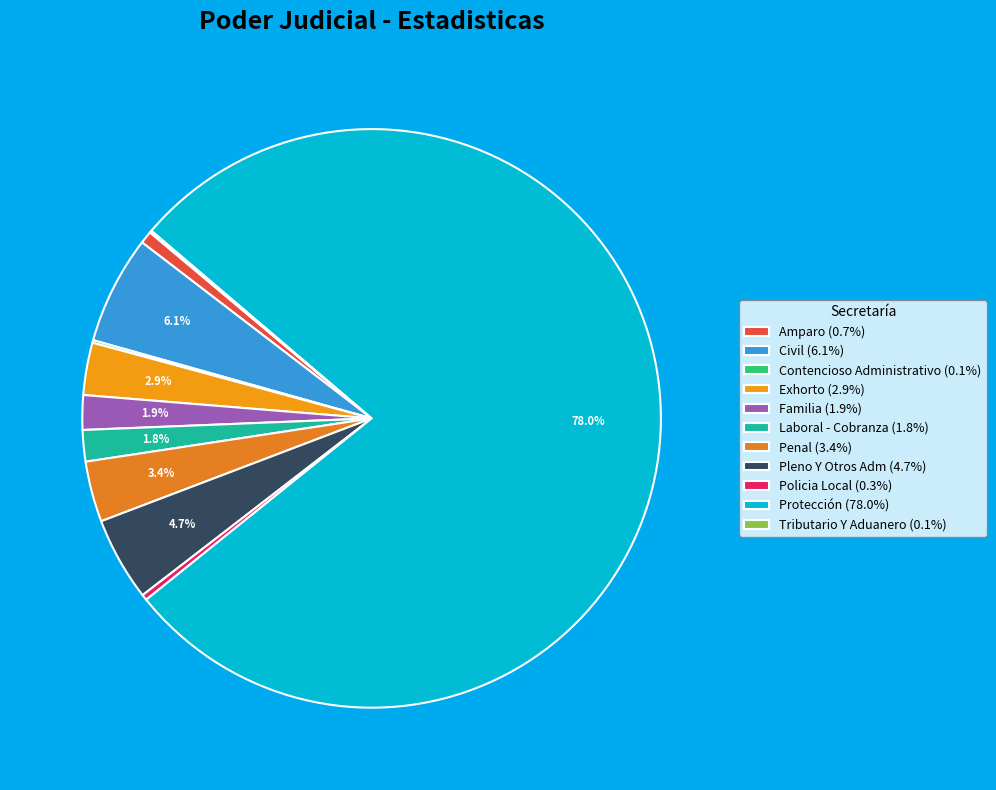

What percentage is the Exhorto slice, to the nearest percent?

3%